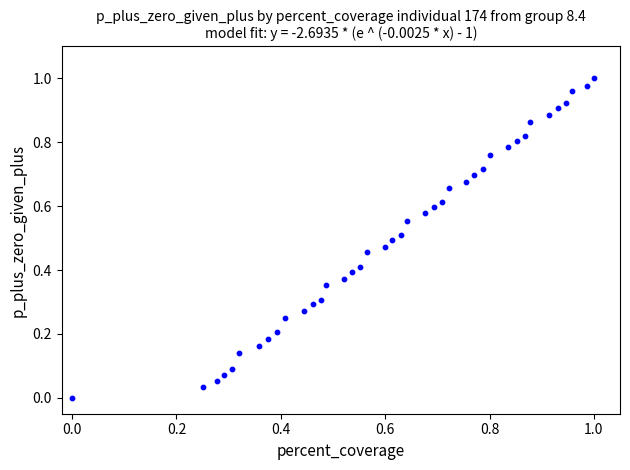

How many data points are displayed?

40